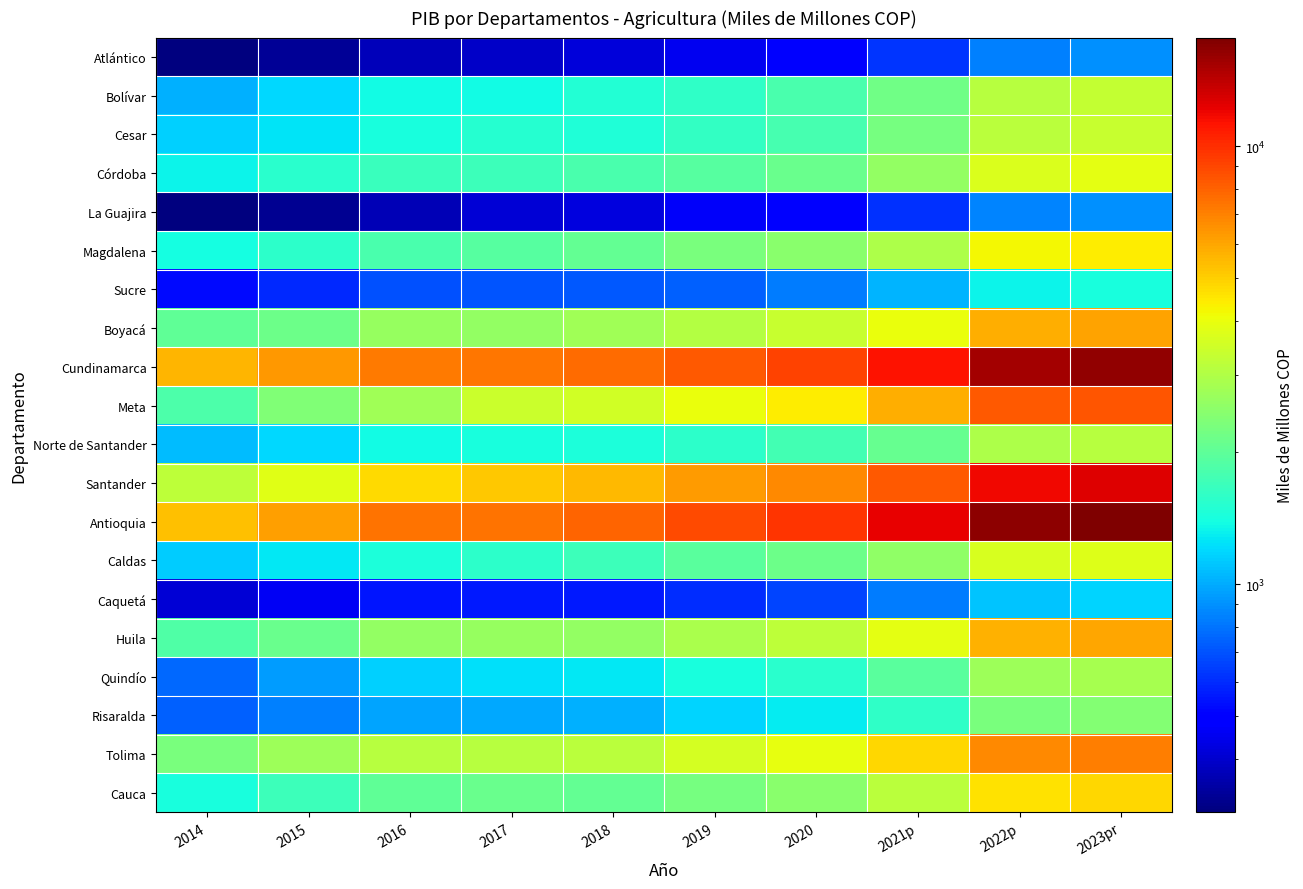

Reading left to right, list all the values displayed in this chart.

Atlántico: 2014=301.9	2015=329.6	2016=375.7	2017=392.0	2018=421.0	2019=453.4	2020=491.2	2021p=627.5	2022p=840.1	2023pr=900.4
Bolívar: 2014=1015.9	2015=1196.2	2016=1370.4	2017=1389.6	2018=1487.7	2019=1590.7	2020=1806.1	2021p=2203.5	2022p=3122.8	2023pr=3289.4
Cesar: 2014=1153.4	2015=1256.0	2016=1427.5	2017=1527.0	2018=1460.0	2019=1628.0	2020=1790.3	2021p=2245.4	2022p=3159.2	2023pr=3339.2
Córdoba: 2014=1337.5	2015=1542.7	2016=1658.7	2017=1694.7	2018=1818.8	2019=1921.1	2020=2121.3	2021p=2599.7	2022p=3713.8	2023pr=3857.7
La Guajira: 2014=305.9	2015=326.3	2016=370.5	2017=410.1	2018=426.8	2019=468.0	2020=506.1	2021p=614.1	2022p=851.8	2023pr=892.5
Magdalena: 2014=1390.8	2015=1576.1	2016=1807.8	2017=1924.7	2018=2039.0	2019=2278.4	2020=2466.4	2021p=2980.3	2022p=4193.2	2023pr=4417.2
Sucre: 2014=521.7	2015=589.5	2016=698.1	2017=703.1	2018=720.3	2019=742.1	2020=823.2	2021p=1038.4	2022p=1336.8	2023pr=1423.7
Boyacá: 2014=2027.5	2015=2142.9	2016=2639.8	2017=2619.4	2018=2796.6	2019=3054.4	2020=3362.8	2021p=4030.2	2022p=5730.0	2023pr=6071.6
Cundinamarca: 2014=5547.4	2015=6299.9	2016=7212.4	2017=7271.8	2018=7655.3	2019=8275.6	2020=9100.6	2021p=11318.7	2022p=15590.1	2023pr=16419.5
Meta: 2014=1824.7	2015=2361.3	2016=2797.8	2017=3417.0	2018=3513.0	2019=4010.3	2020=4426.6	2021p=5735.6	2022p=8274.3	2023pr=8509.1
Norte de Santander: 2014=1066.7	2015=1198.7	2016=1382.3	2017=1422.5	2018=1437.5	2019=1574.6	2020=1743.0	2021p=2092.8	2022p=2963.7	2023pr=3122.0
Santander: 2014=3224.1	2015=3792.0	2016=4741.7	2017=5140.8	2018=5532.9	2019=6218.4	2020=6803.6	2021p=8359.7	2022p=11893.6	2023pr=12539.7
Antioquia: 2014=5298.2	2015=6153.1	2016=7413.8	2017=7477.8	2018=7959.6	2019=8918.5	2020=9744.5	2021p=12250.4	2022p=16842.4	2023pr=17714.3
Caldas: 2014=1139.8	2015=1274.0	2016=1444.4	2017=1556.2	2018=1697.4	2019=1945.9	2020=2158.9	2021p=2546.0	2022p=3667.0	2023pr=3758.6
Caquetá: 2014=412.2	2015=459.8	2016=549.8	2017=560.3	2018=556.1	2019=602.5	2020=662.8	2021p=827.0	2022p=1100.2	2023pr=1182.0
Huila: 2014=1852.7	2015=2112.4	2016=2585.1	2017=2631.0	2018=2598.9	2019=2889.4	2020=3216.4	2021p=3856.3	2022p=5664.4	2023pr=5998.6
Quindío: 2014=770.9	2015=934.2	2016=1156.5	2017=1229.6	2018=1273.5	2019=1419.7	2020=1548.1	2021p=1971.7	2022p=2738.9	2023pr=2860.7
Risaralda: 2014=736.5	2015=845.1	2016=978.9	2017=989.5	2018=1023.6	2019=1167.1	2020=1287.5	2021p=1582.7	2022p=2294.7	2023pr=2396.3
Tolima: 2014=2312.4	2015=2736.9	2016=3099.5	2017=3097.7	2018=3130.4	2019=3559.8	2020=3935.3	2021p=4825.7	2022p=6801.8	2023pr=7144.1
Cauca: 2014=1422.2	2015=1692.6	2016=2035.9	2017=2111.3	2018=2039.4	2019=2250.8	2020=2470.3	2021p=3139.4	2022p=4585.3	2023pr=4838.6